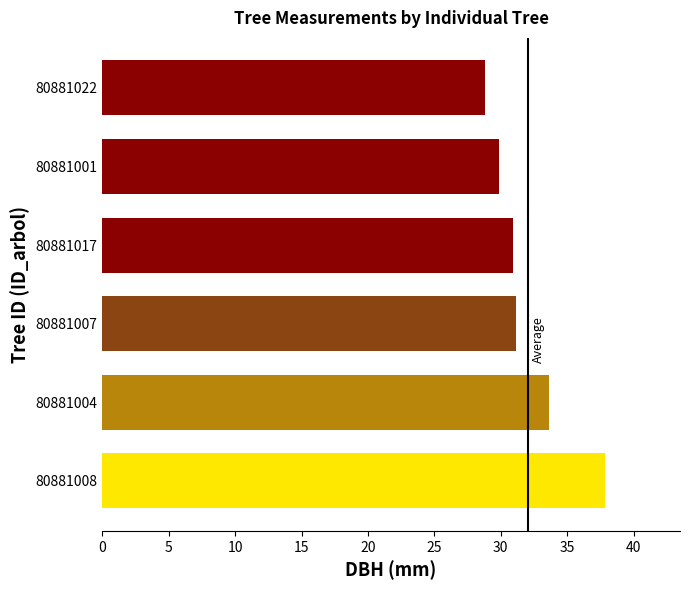

What is the difference between the second highest and minimum values?

4.8